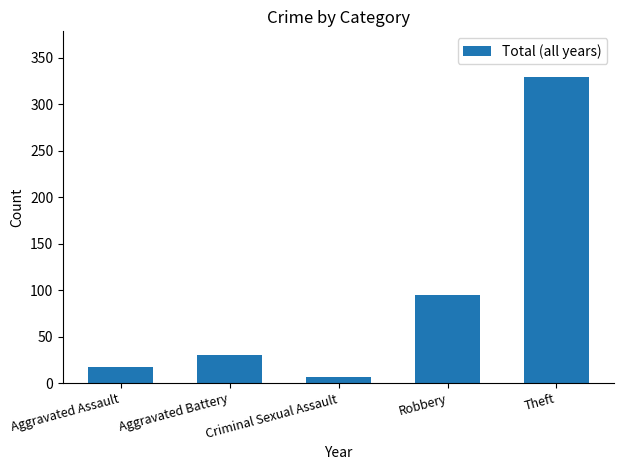

Reading left to right, extract all data points from this chart.

Aggravated Assault=17	Aggravated Battery=30	Criminal Sexual Assault=6	Robbery=95	Theft=329